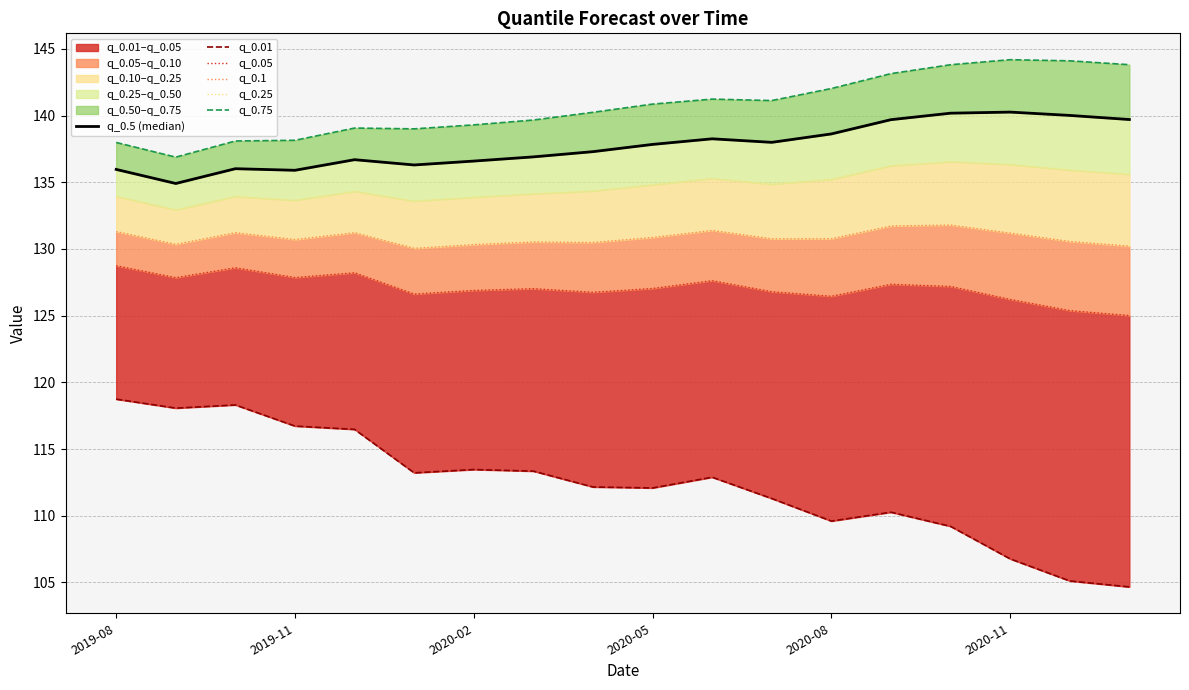

What is the value of the q_0.01 point at the 12th from the left?

111.3